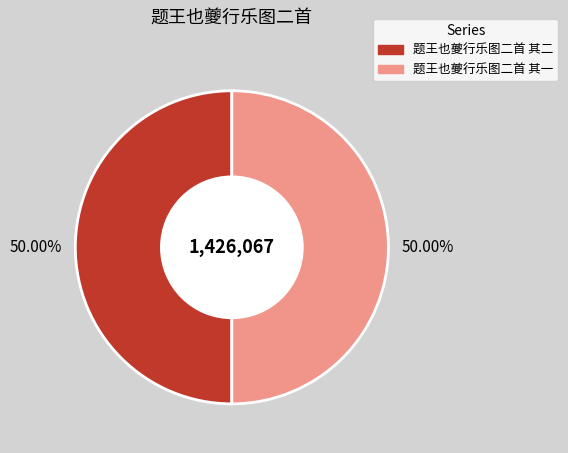

Count the number of slices in the pie.

2